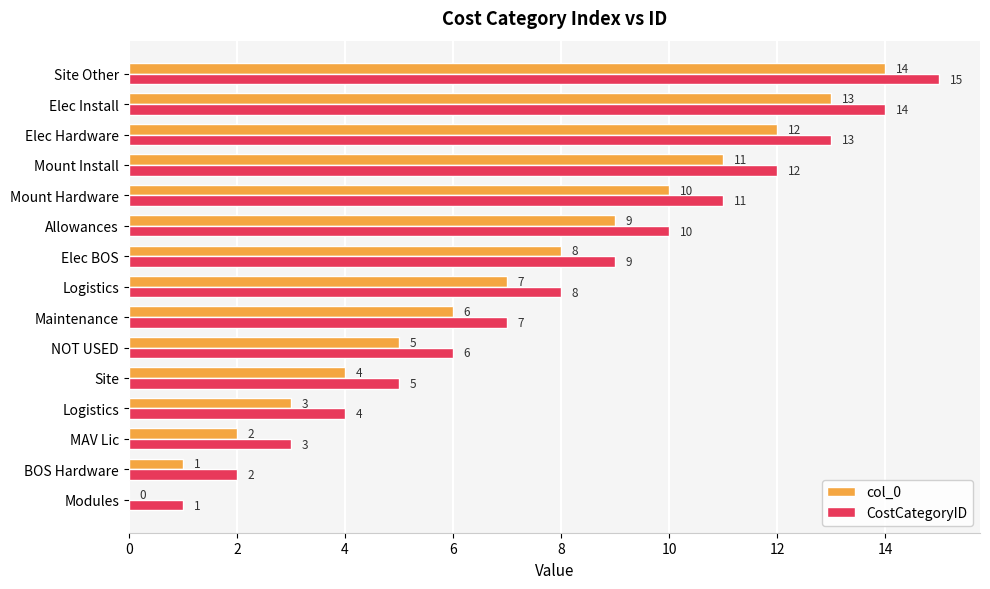

What are all the series names shown in the legend?

col_0, CostCategoryID